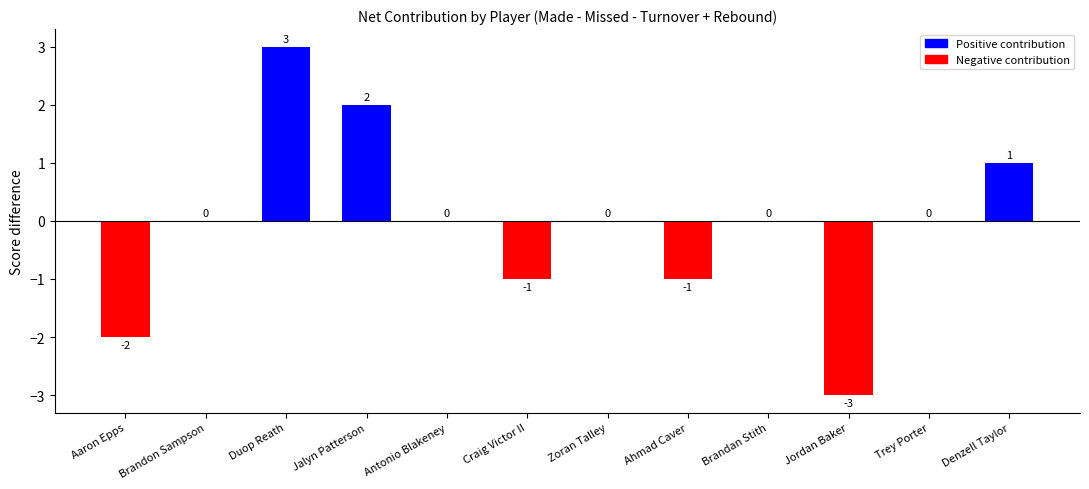

Reading left to right, transcribe all the data shown in this chart.

Aaron Epps=-2	Brandon Sampson=0	Duop Reath=3	Jalyn Patterson=2	Antonio Blakeney=0	Craig Victor II=-1	Zoran Talley=0	Ahmad Caver=-1	Brandan Stith=0	Jordan Baker=-3	Trey Porter=0	Denzell Taylor=1